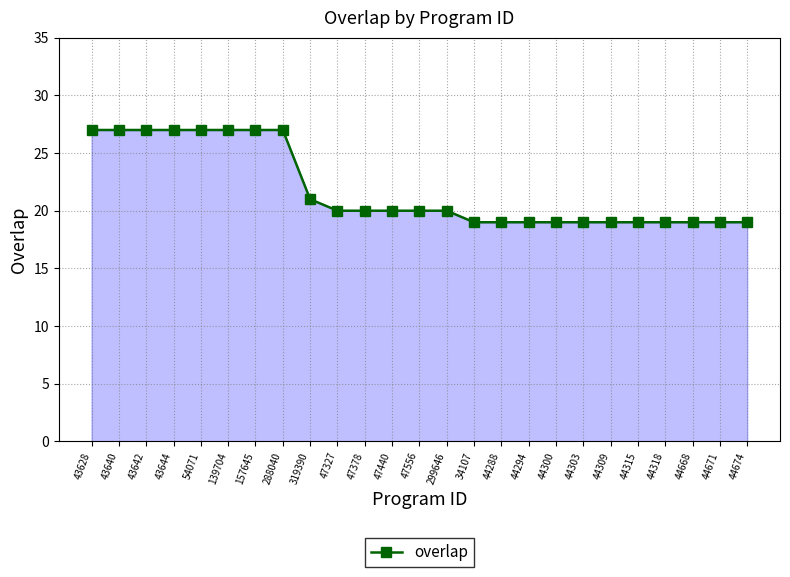

Count the values in the range 19 to 27.

25